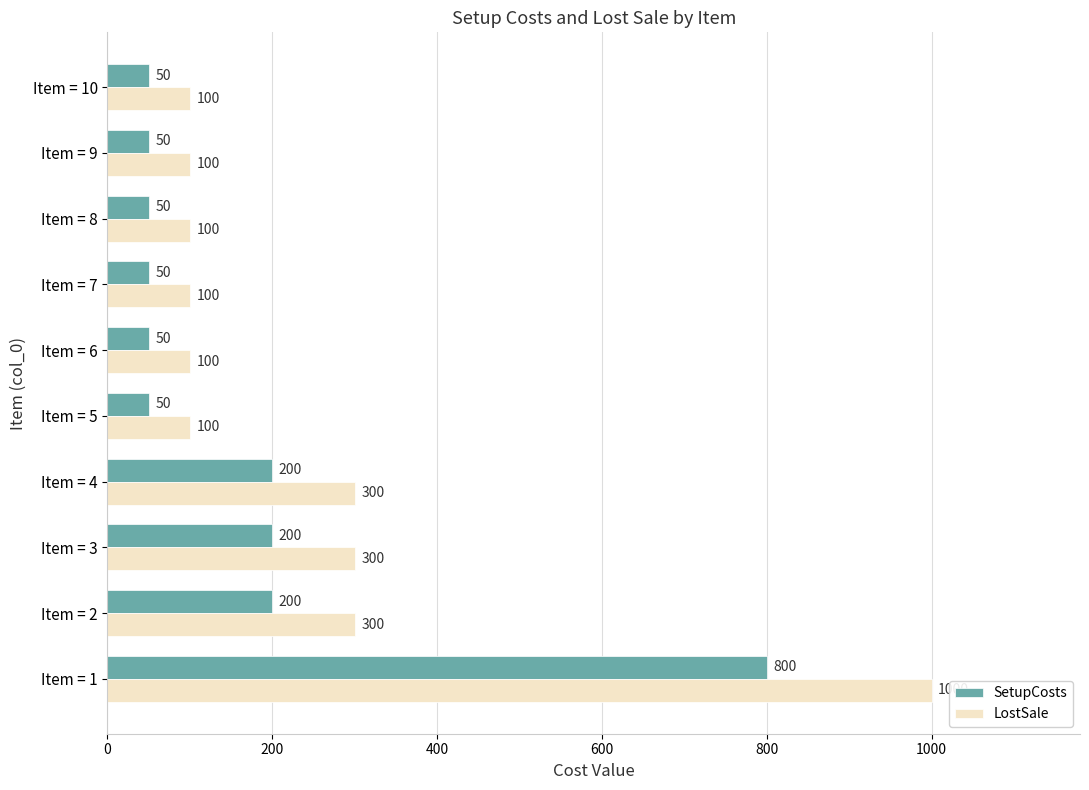

What is the average value of the LostSale series?

250